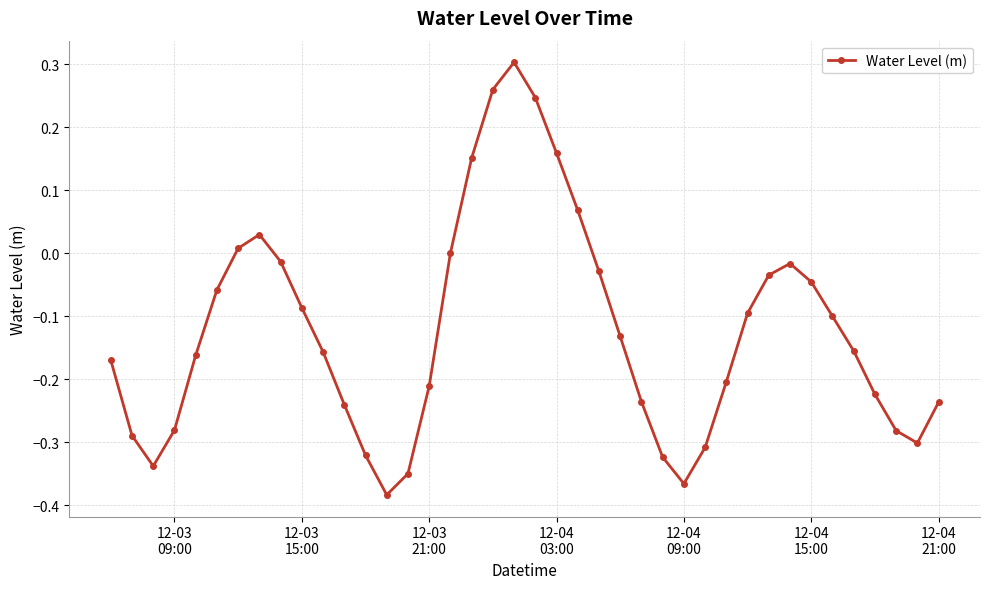

What is the difference between the second highest and minimum values?

0.6